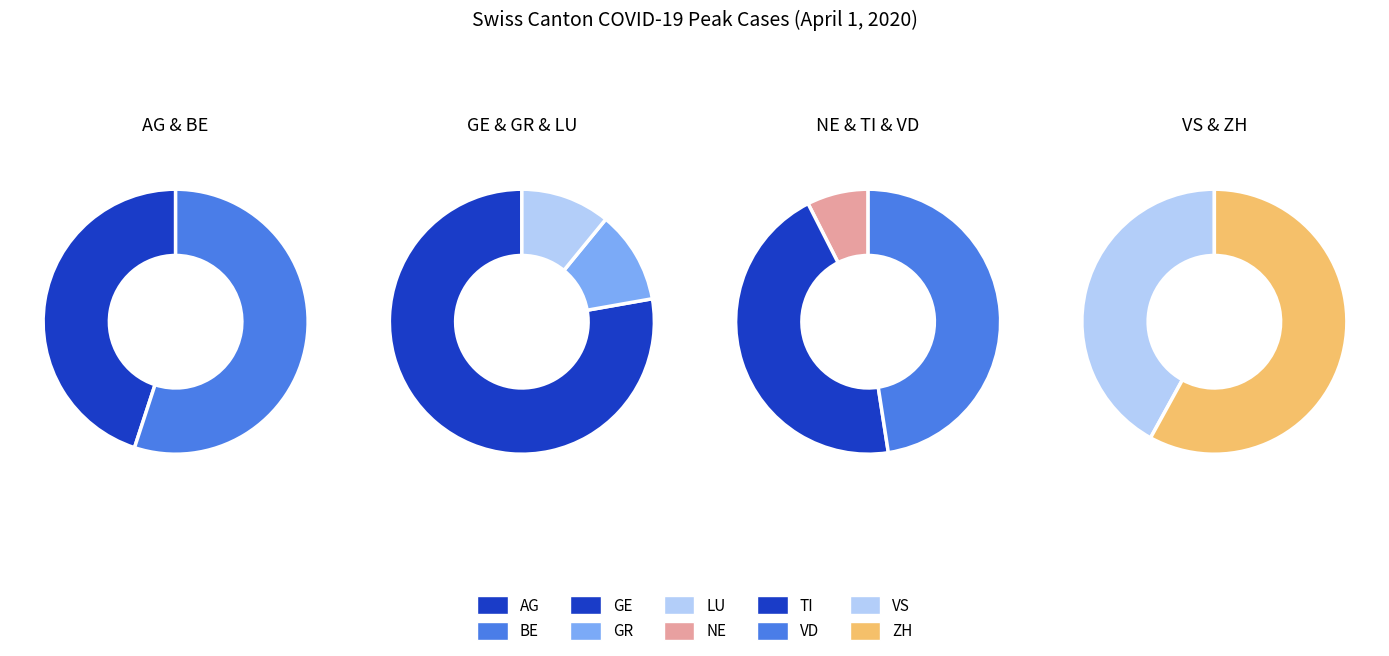

To the nearest percent, what is the average slice percentage?

10%